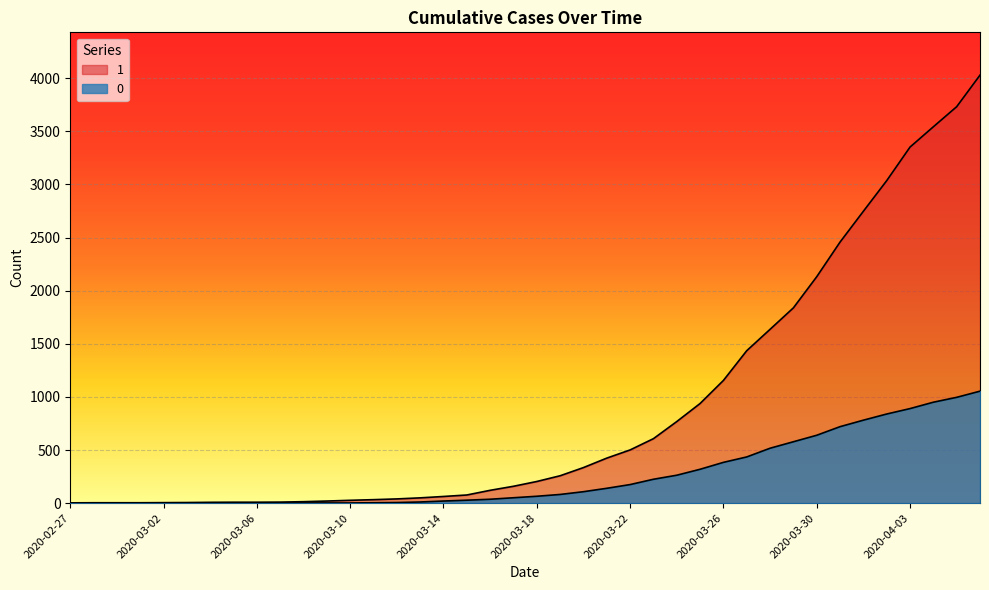

What is the difference between the maximum and minimum values in the 0 series?

1054